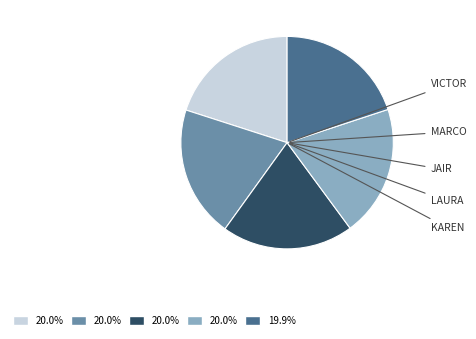

Is there any slice that represents more than half of the pie?

No